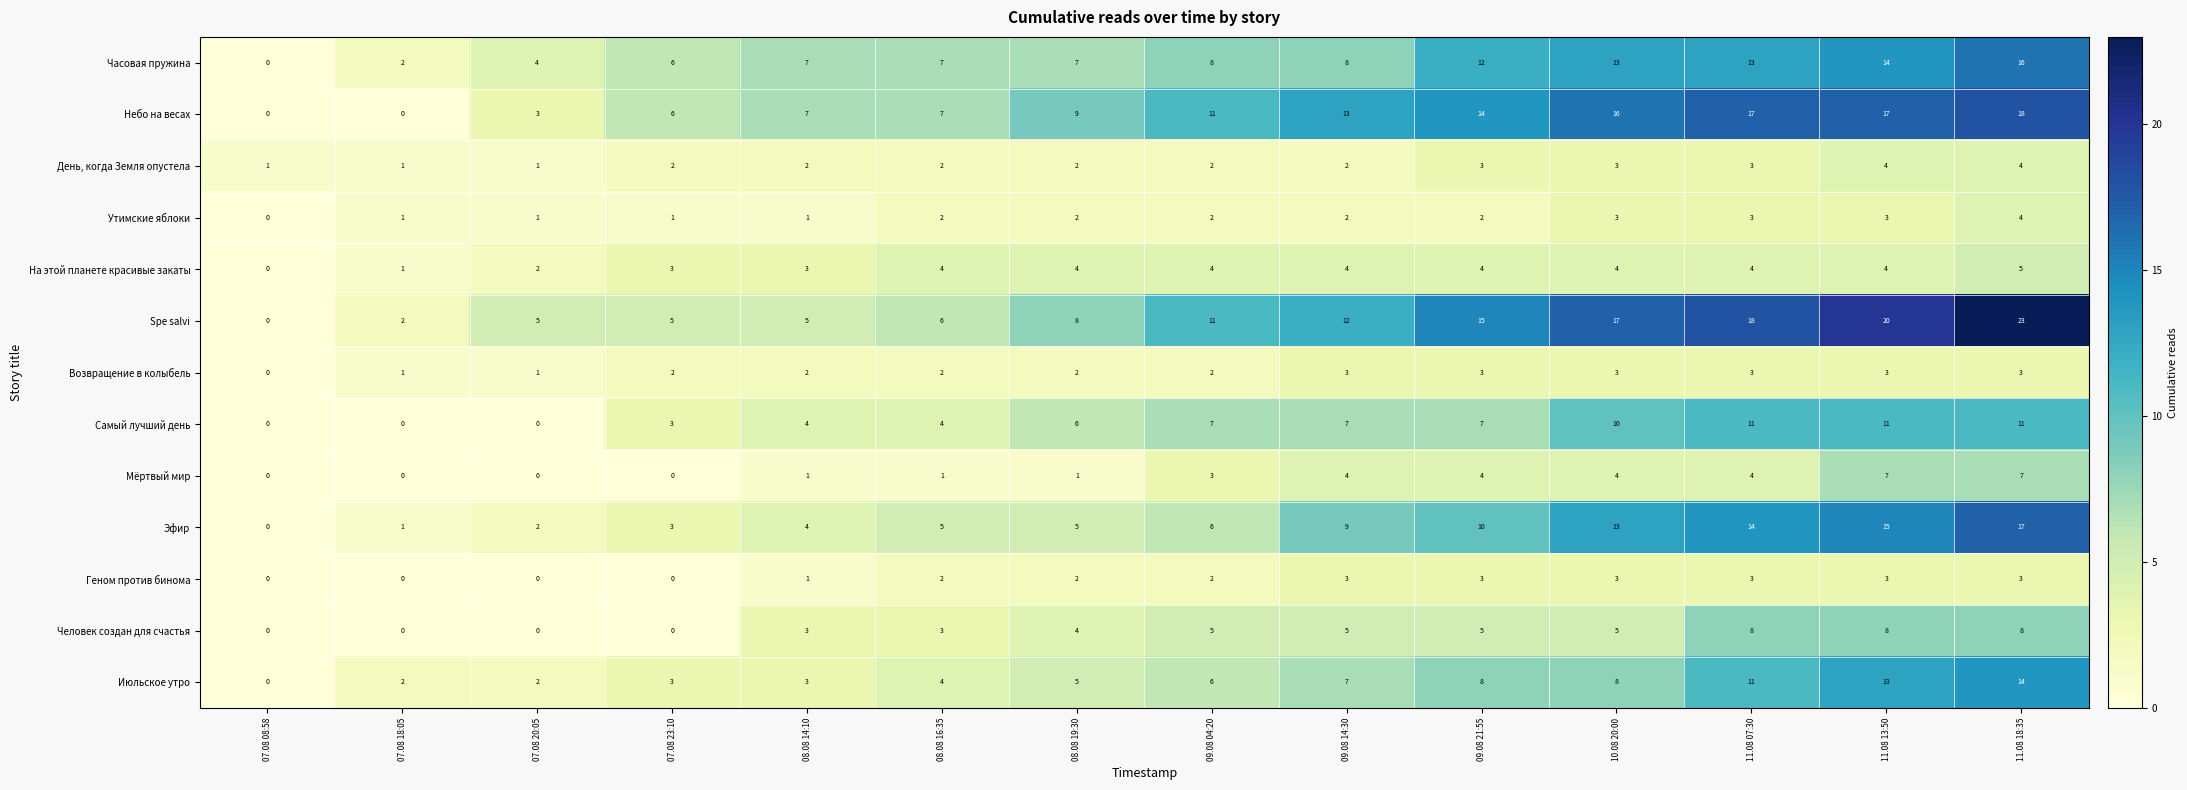

The value of Часовая пружина at 10.08 20:00 is 4. True or false?

False